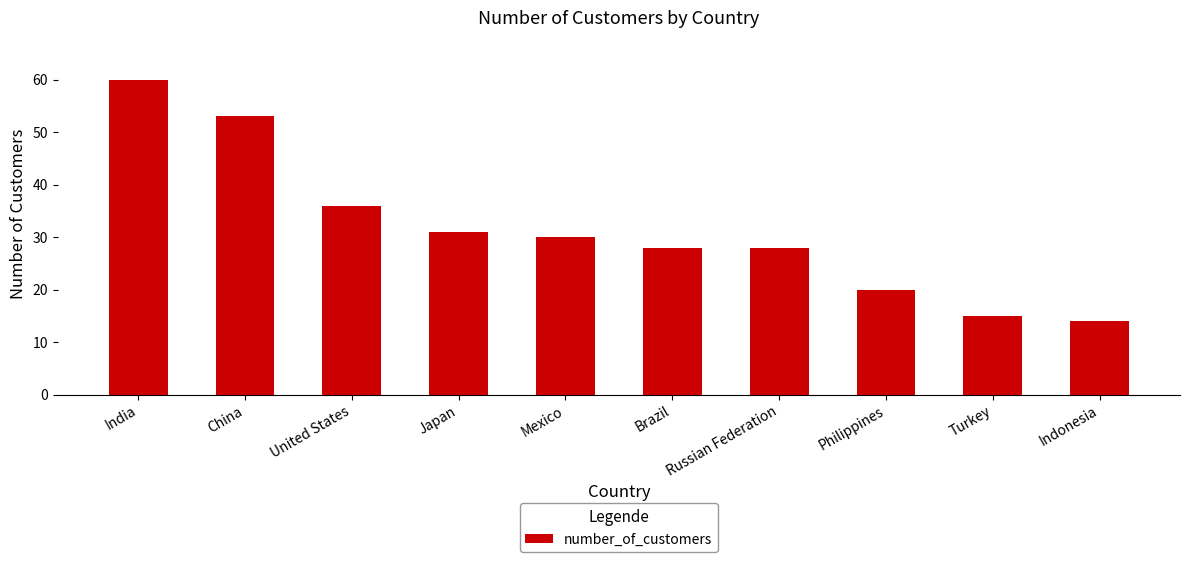

How many categories are shown in the chart?

10